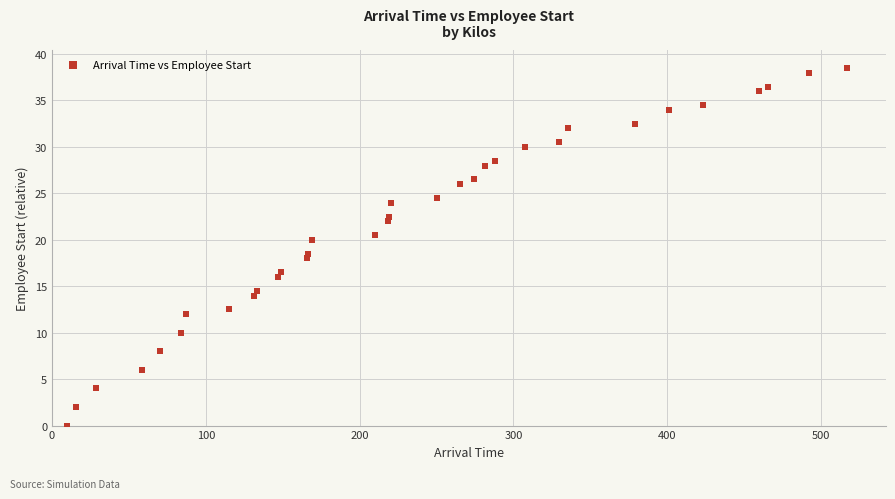

What is the range of Y values (max minus min)?

38.5